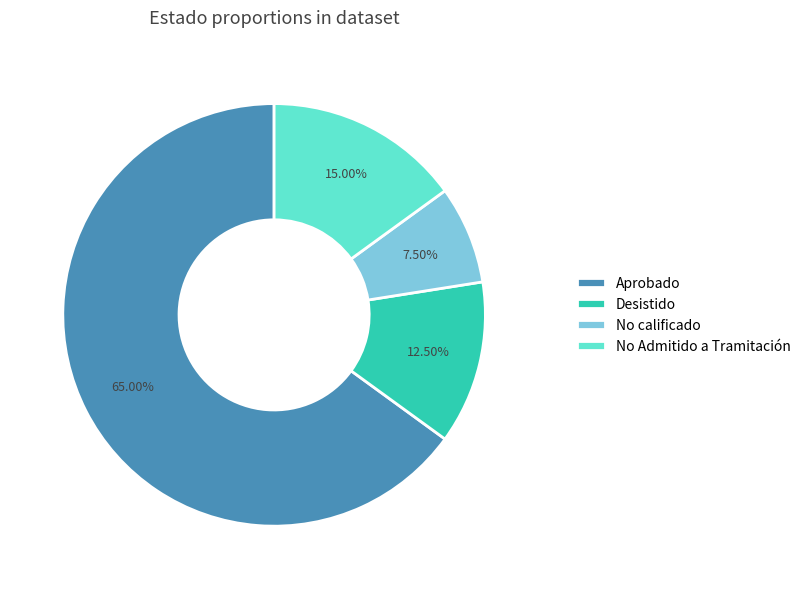

Which category has the smallest portion of the pie?

No calificado